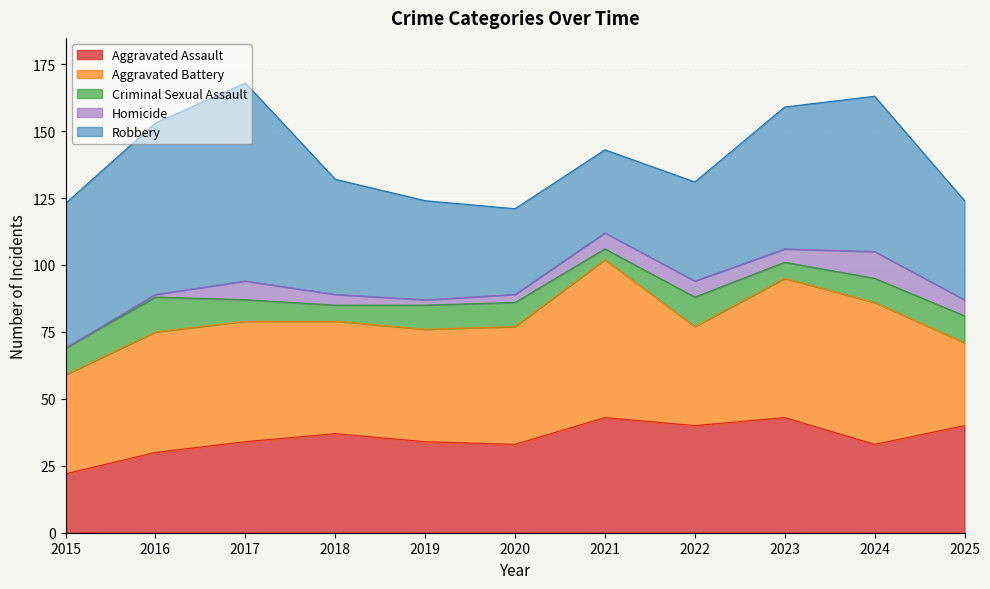

Does the chart display data point markers on the line(s)?

No